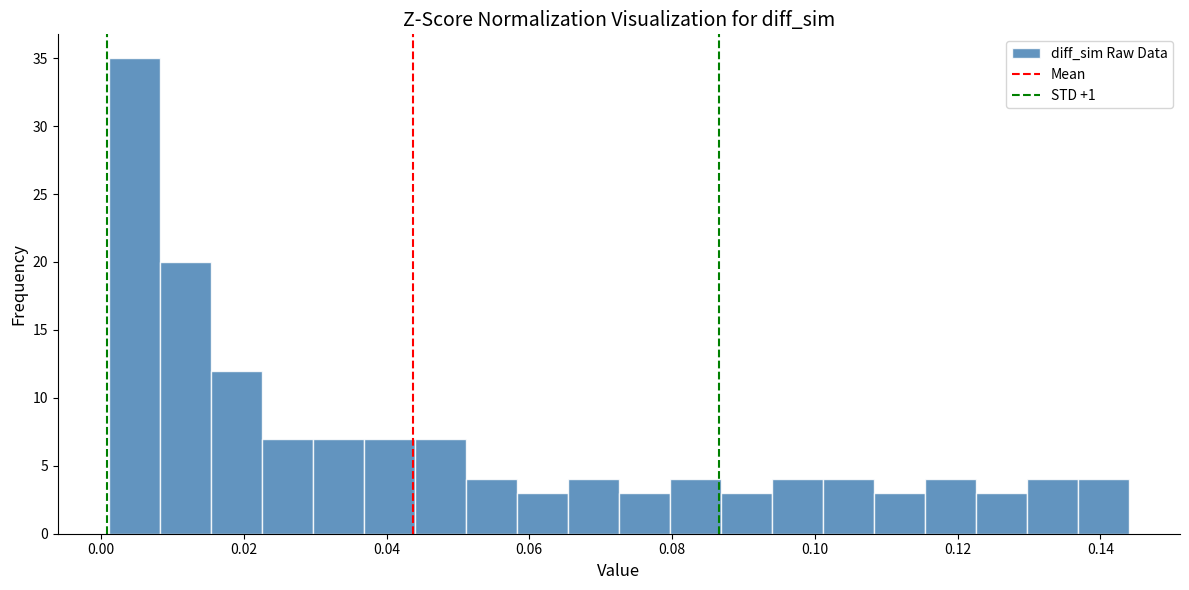

Around what value on the x-axis is the tallest bar? Give the approximate position of its centre, as read against the axis.

0.004